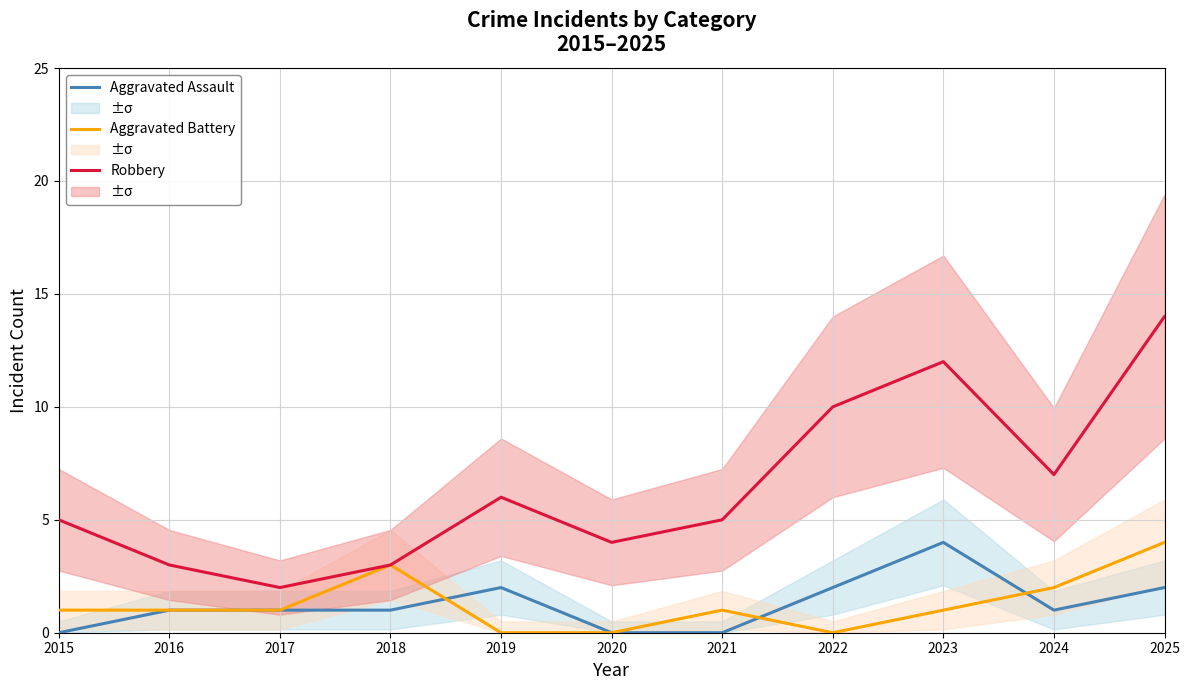

True or false: Aggravated Assault and Robbery cross at least once.

False